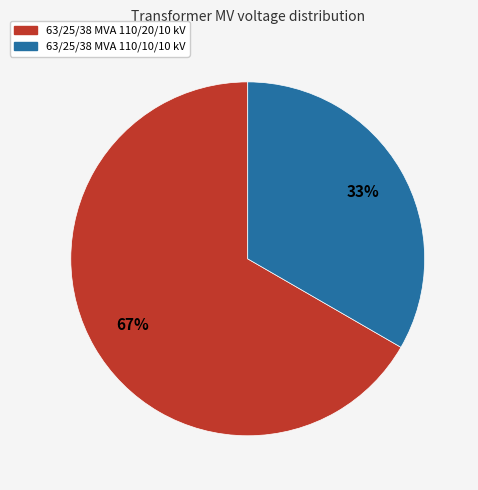

To the nearest percent, what is the combined percentage of 63/25/38 MVA 110/10/10 kV and 63/25/38 MVA 110/20/10 kV?

100%